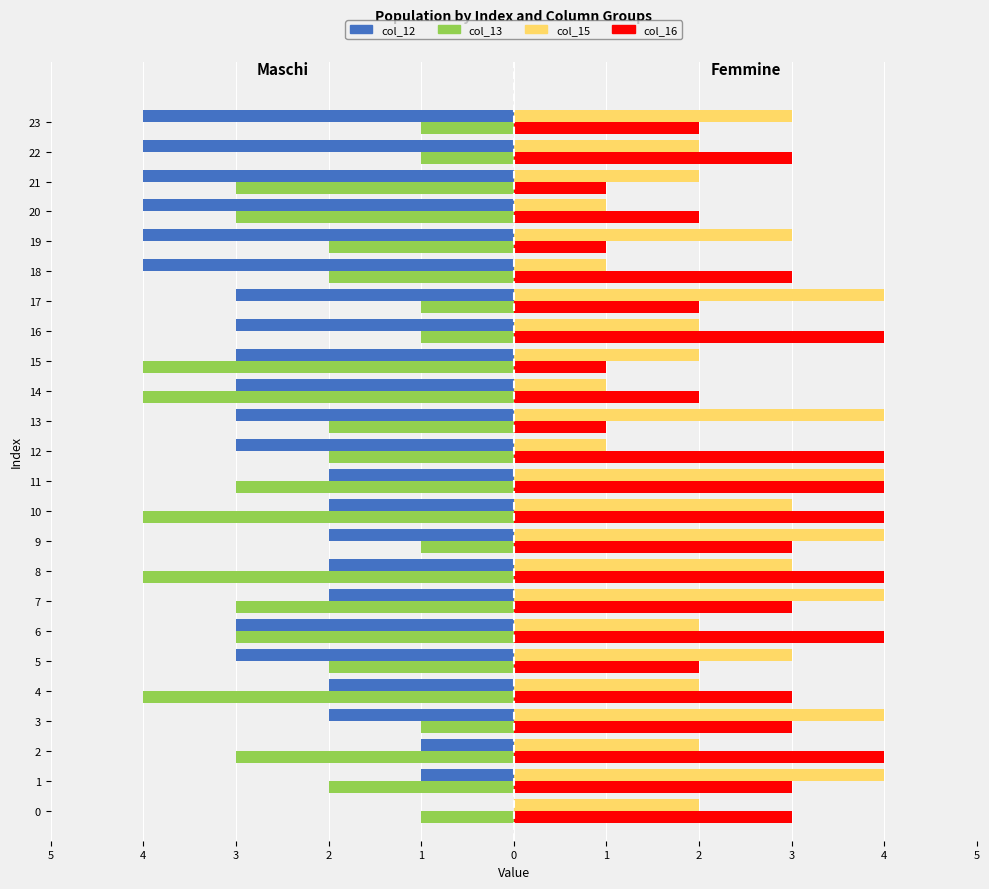

The value of col_15 at 19 is 3. True or false?

True